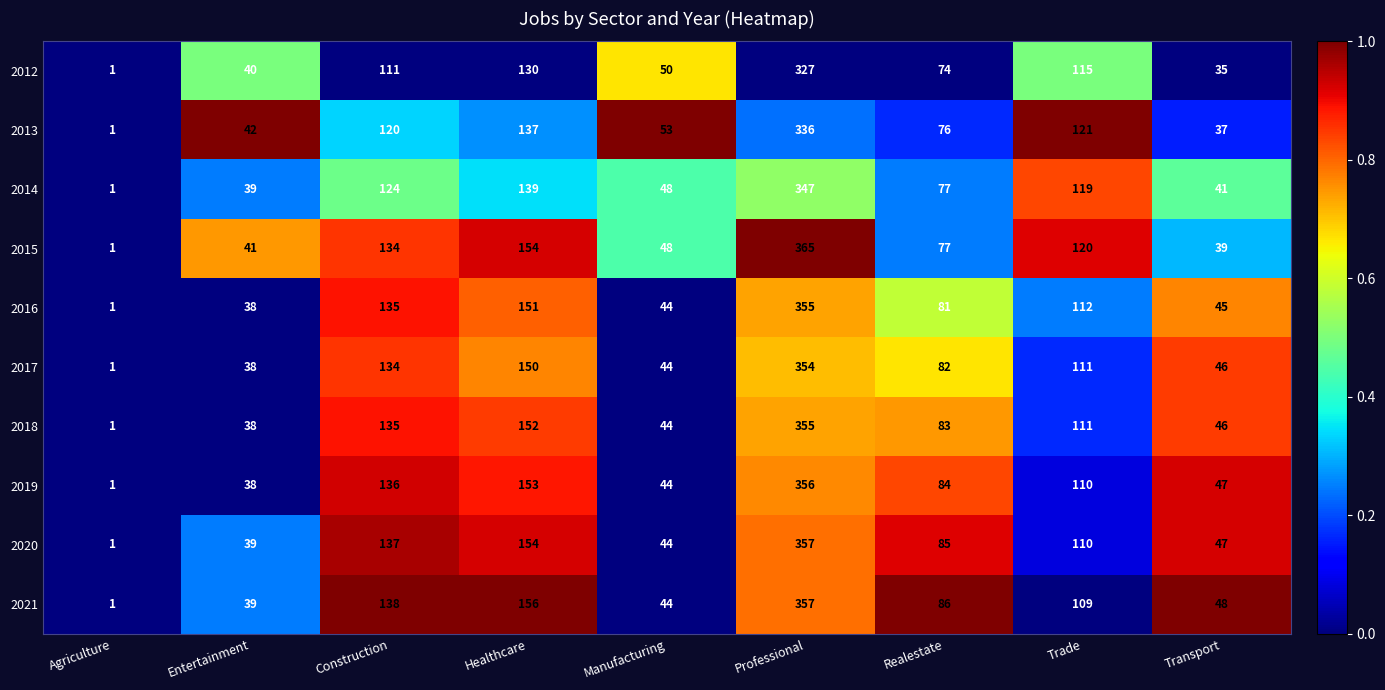

At which category is the sum across all series the highest?

Professional